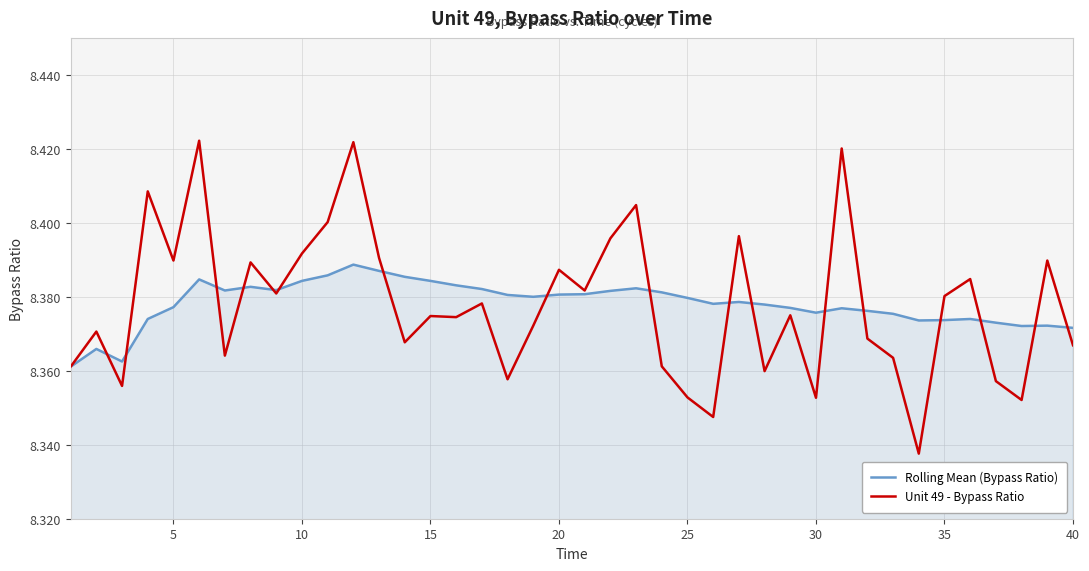

Which series has the largest range (max minus min)?

Unit 49 - Bypass Ratio